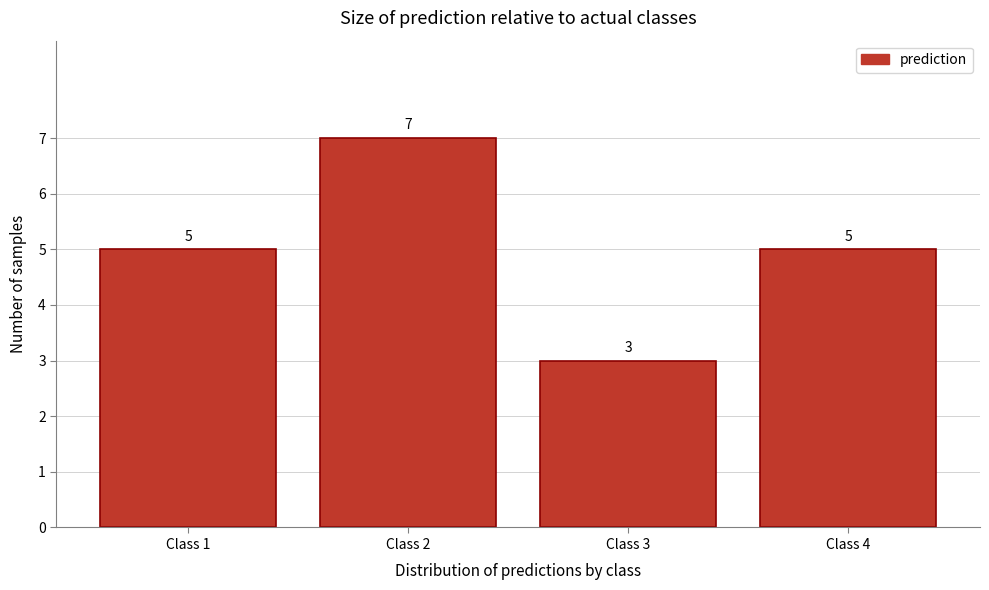

Reading right to left, transcribe all the data shown in this chart.

5	3	7	5